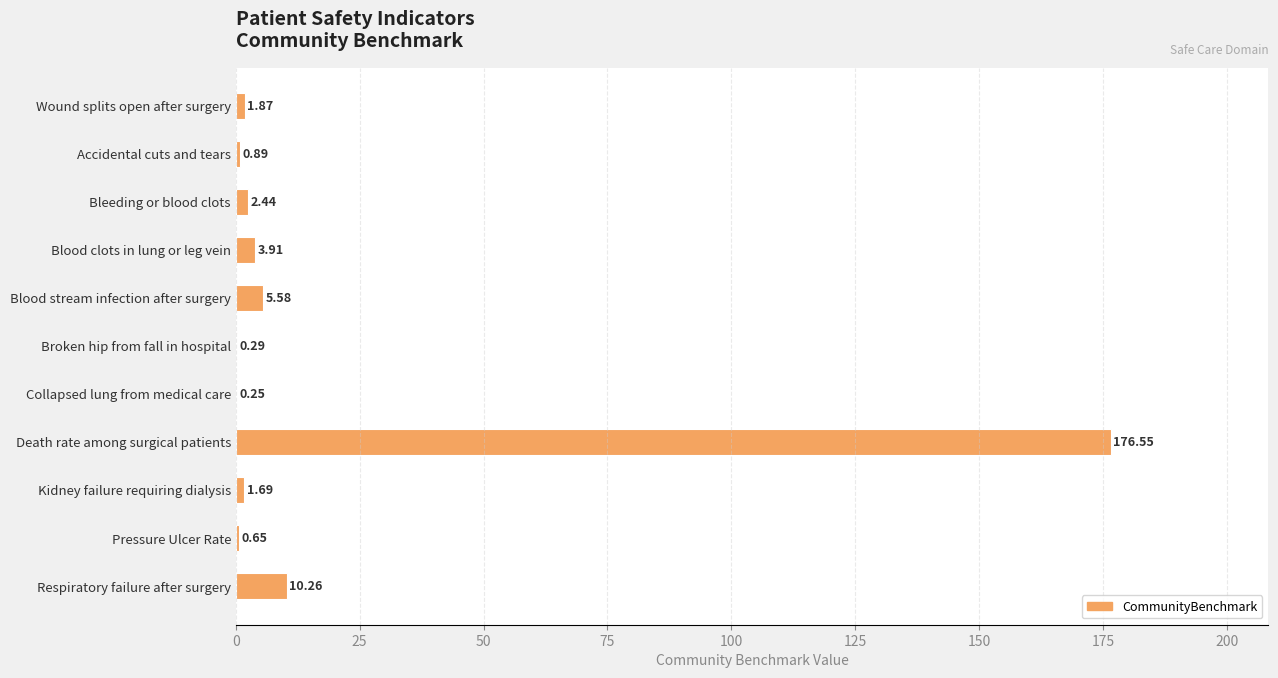

What is the sum of all values?

204.4